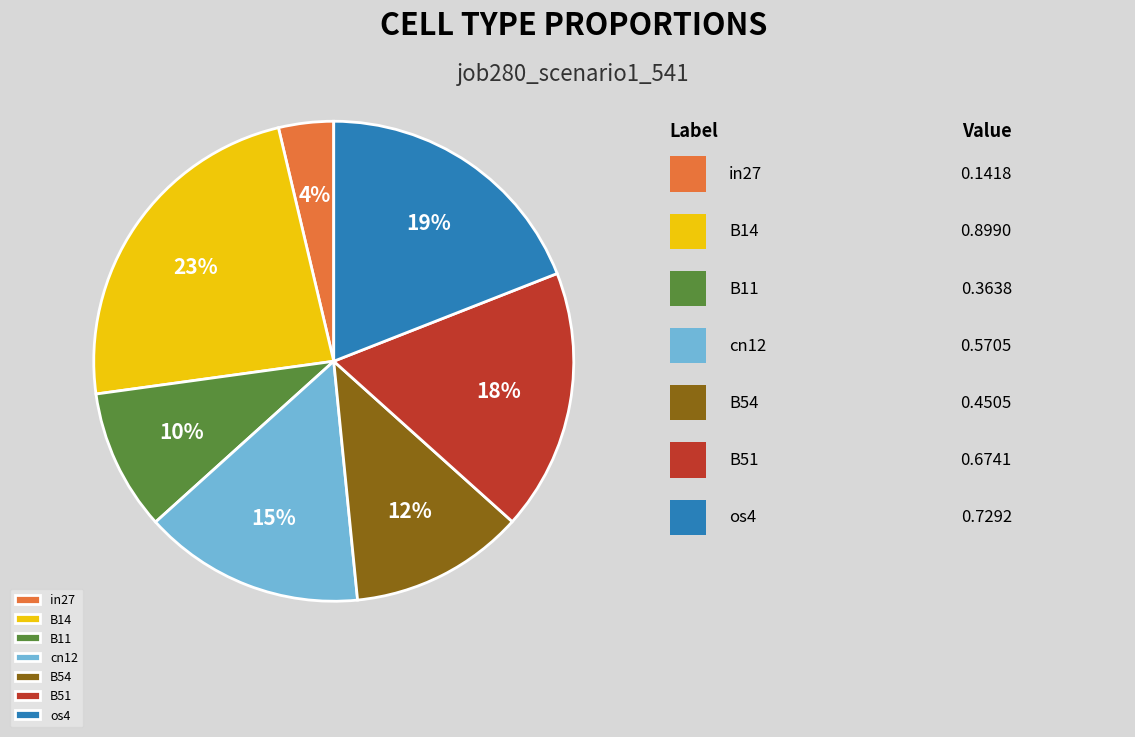

To the nearest percent, what is the combined percentage of cn12 and B51?

33%